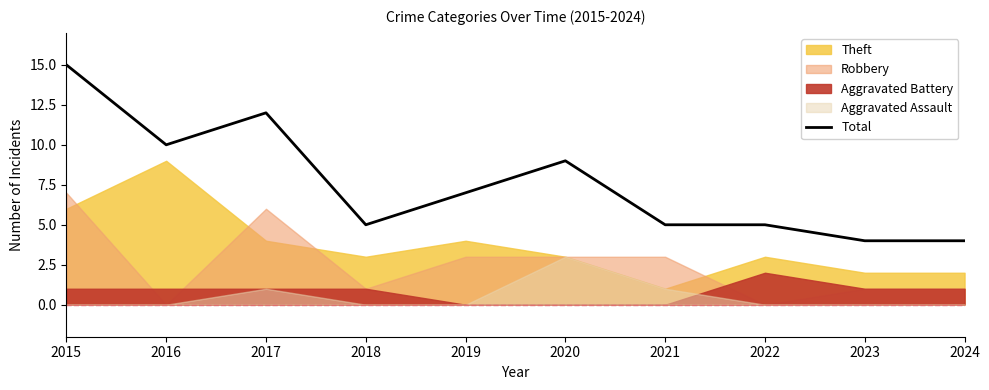

At which label is the value closest to 9?

2020